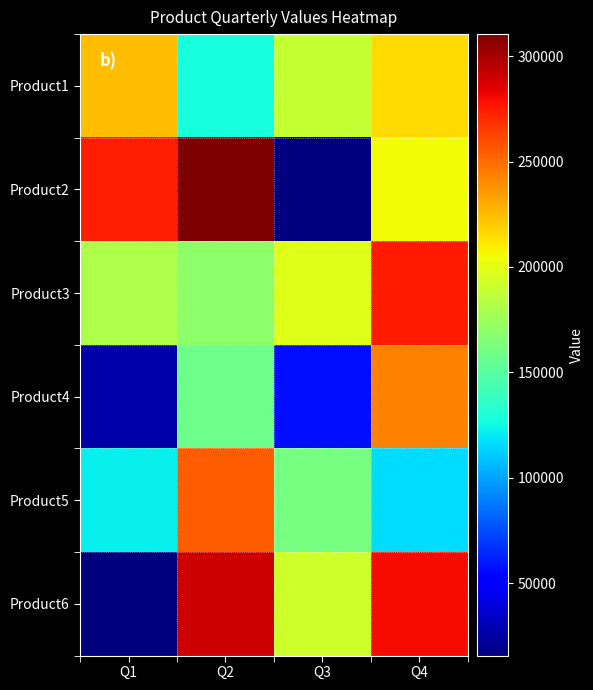

Rank the series at Q2 from highest to lowest value.

Product2, Product6, Product5, Product3, Product4, Product1